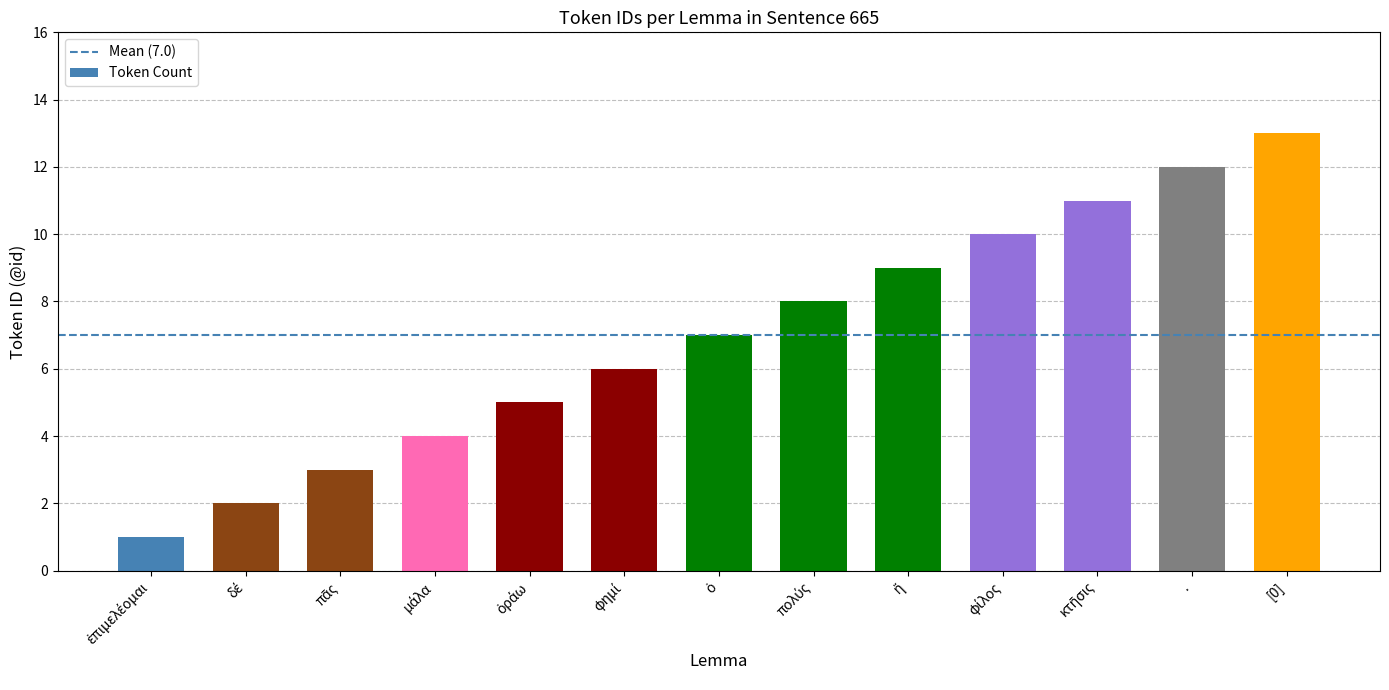

The value at [0] is 17. True or false?

False